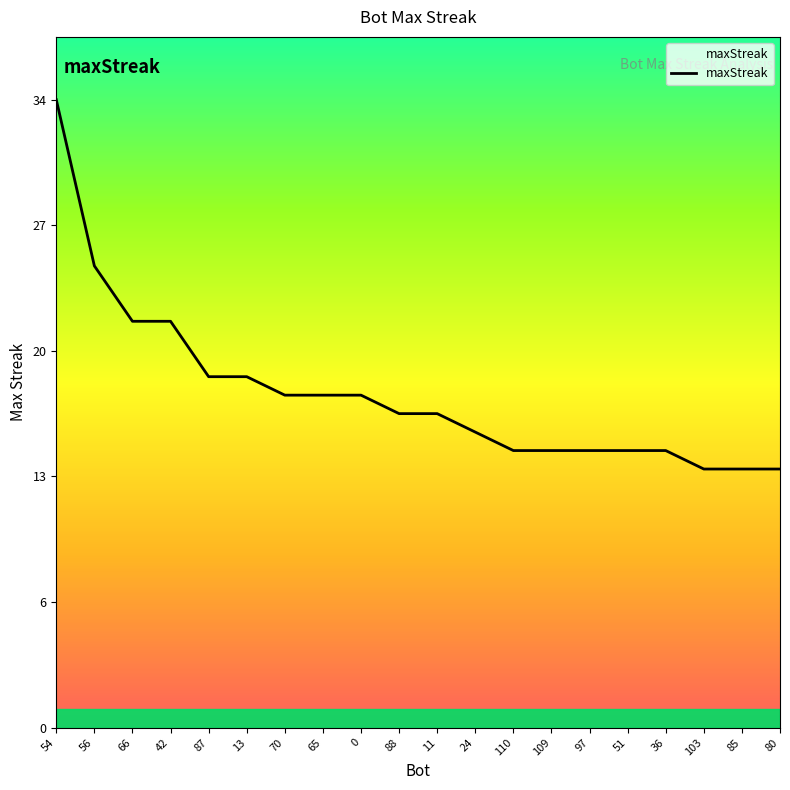

At which category does the chart reach its peak across all series?

54